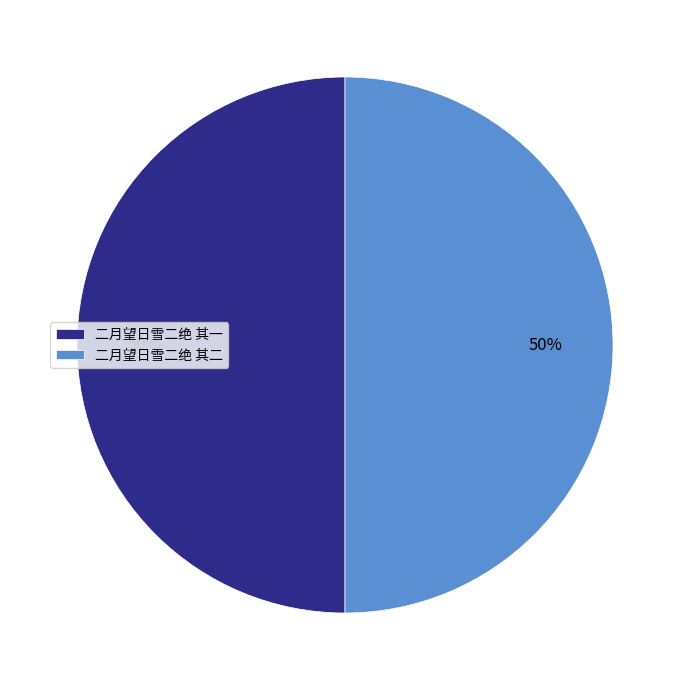

Count the number of slices in the pie.

2